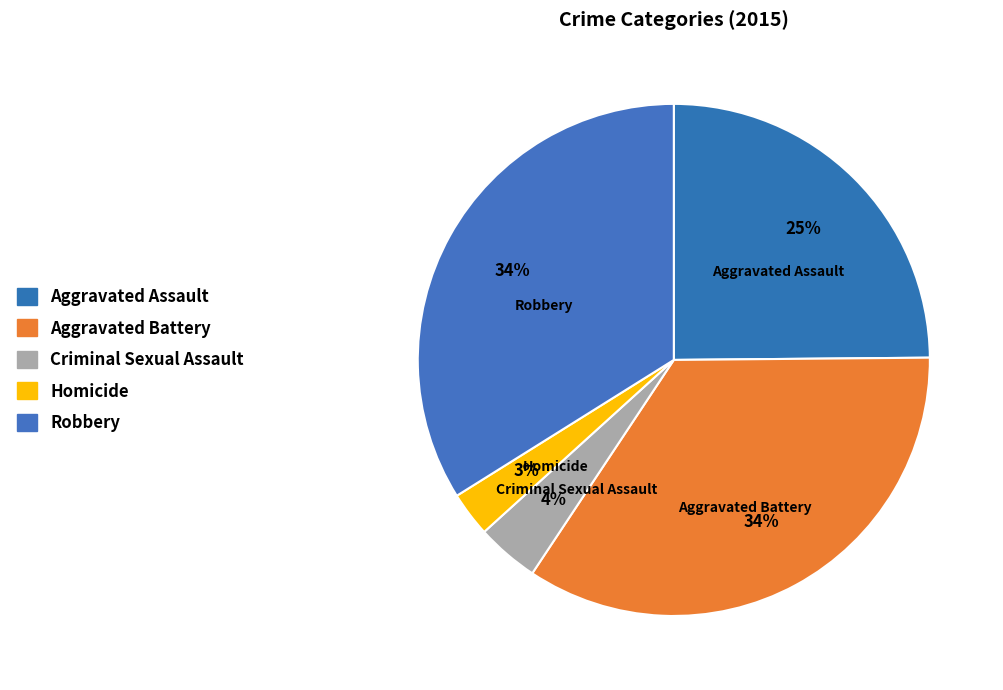

Is it true that Aggravated Battery is 28% of the pie?

False